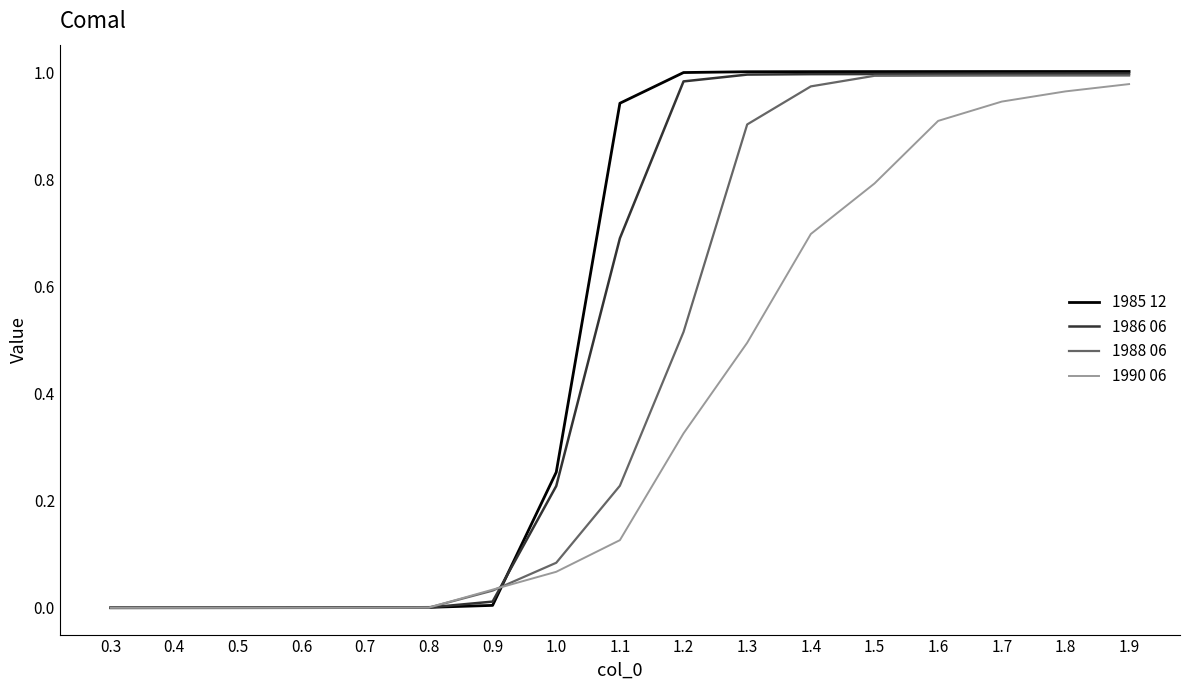

True or false: 1990 06 has a value of 0.8 at 1.5.

True